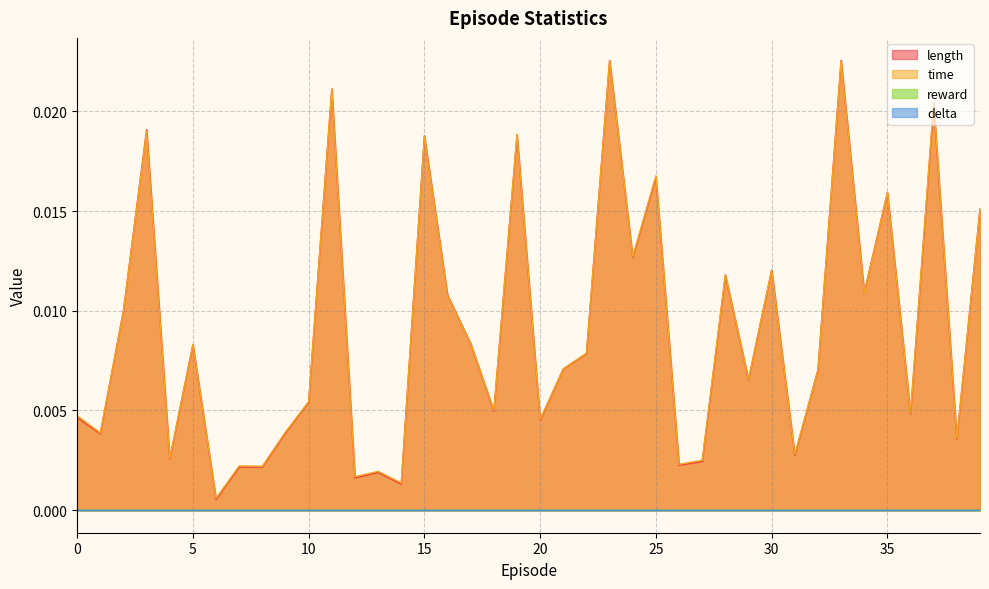

How many times do time and length cross each other?

9